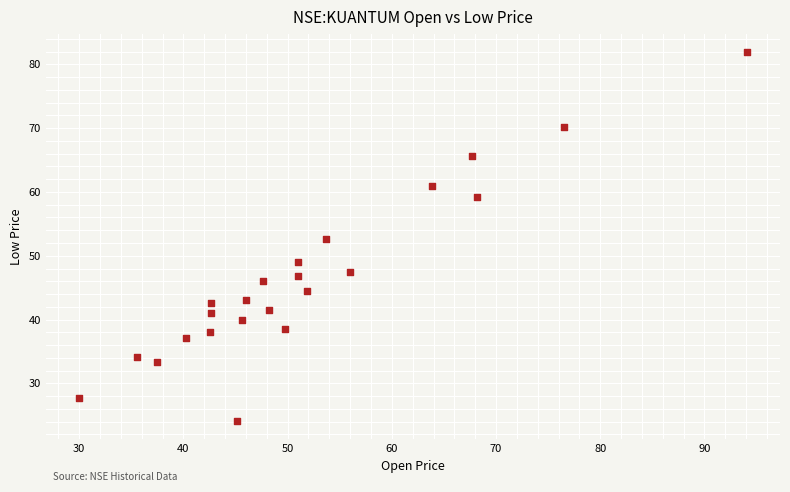

What is the range of X values (max minus min)?

64.1